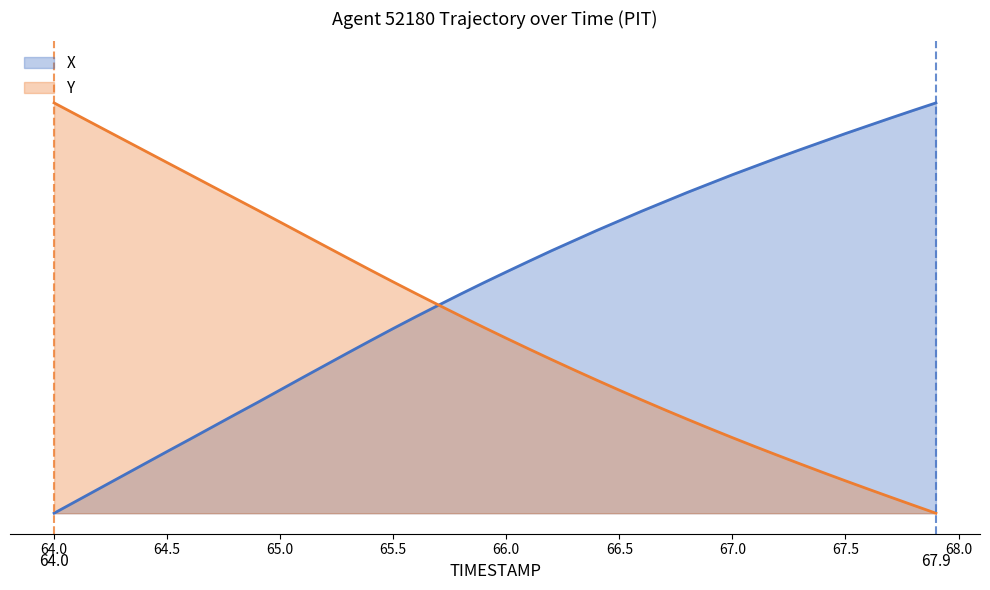

How many values in the X series exceed 0?

39